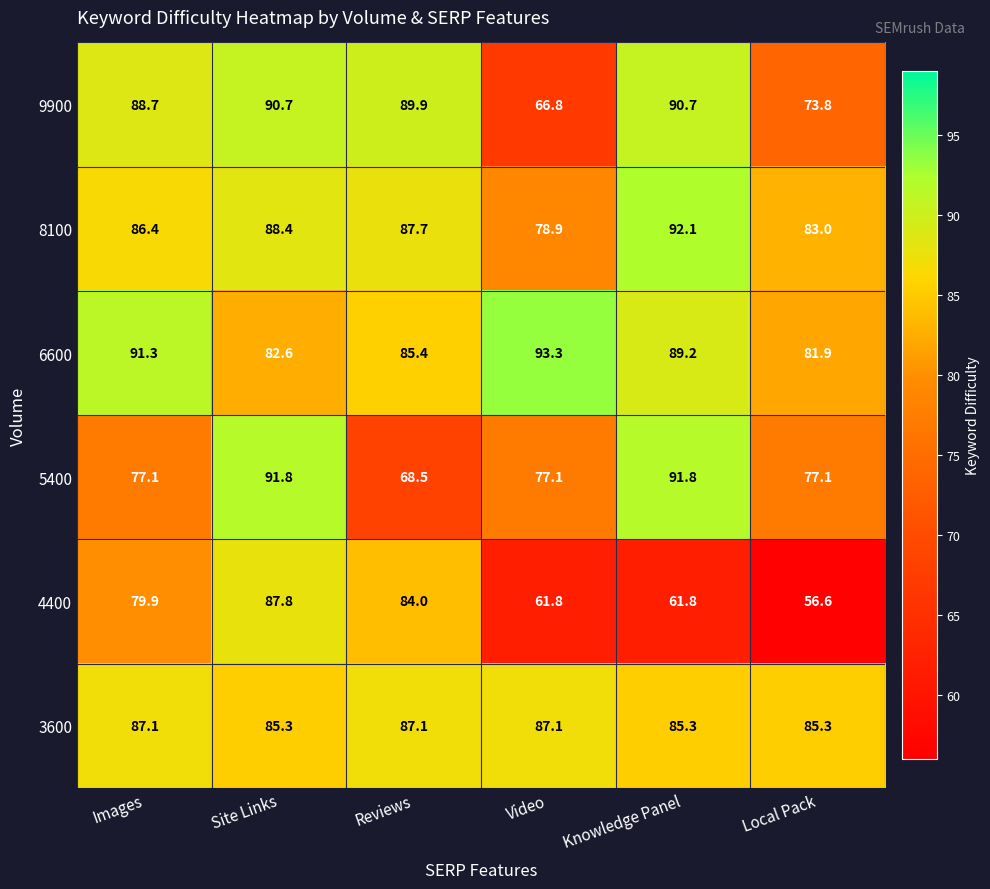

What is the sum of the 9900 values at Knowledge Panel and Site Links?

181.4